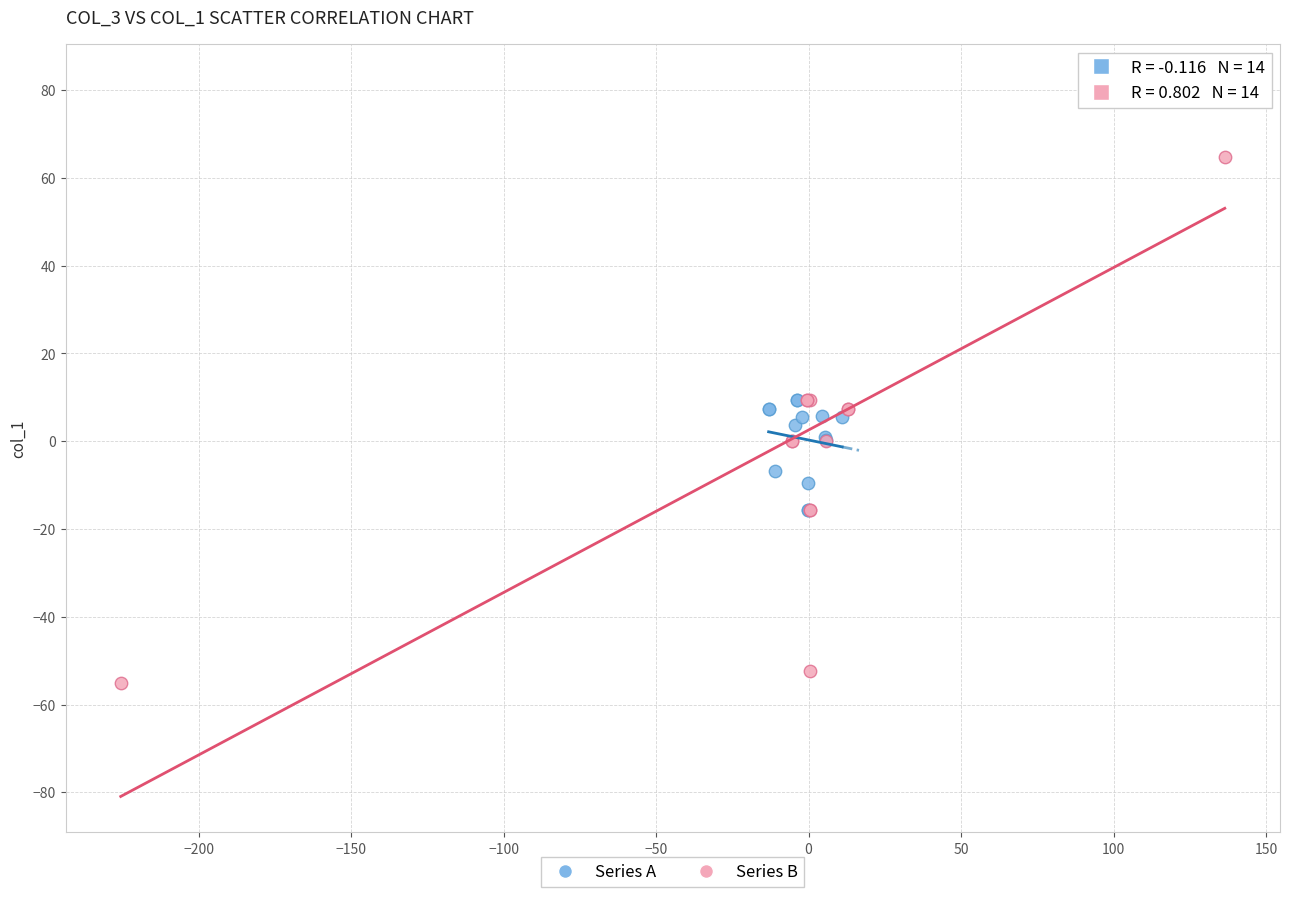

Which series has the largest Y range (max minus min)?

Series B